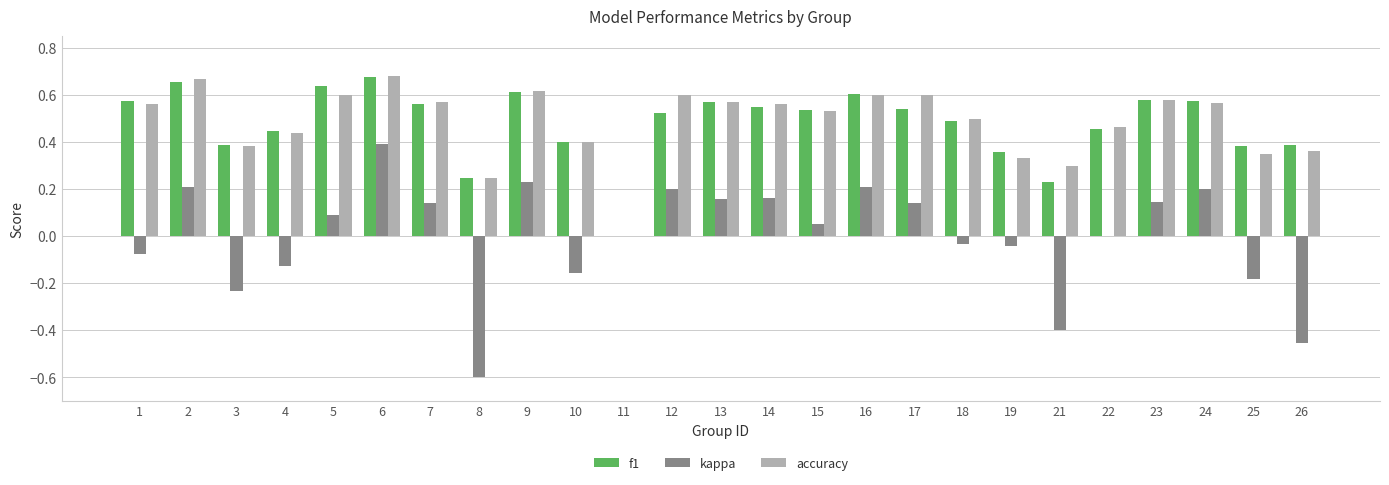

The value of f1 at 1 is 0.6. True or false?

True